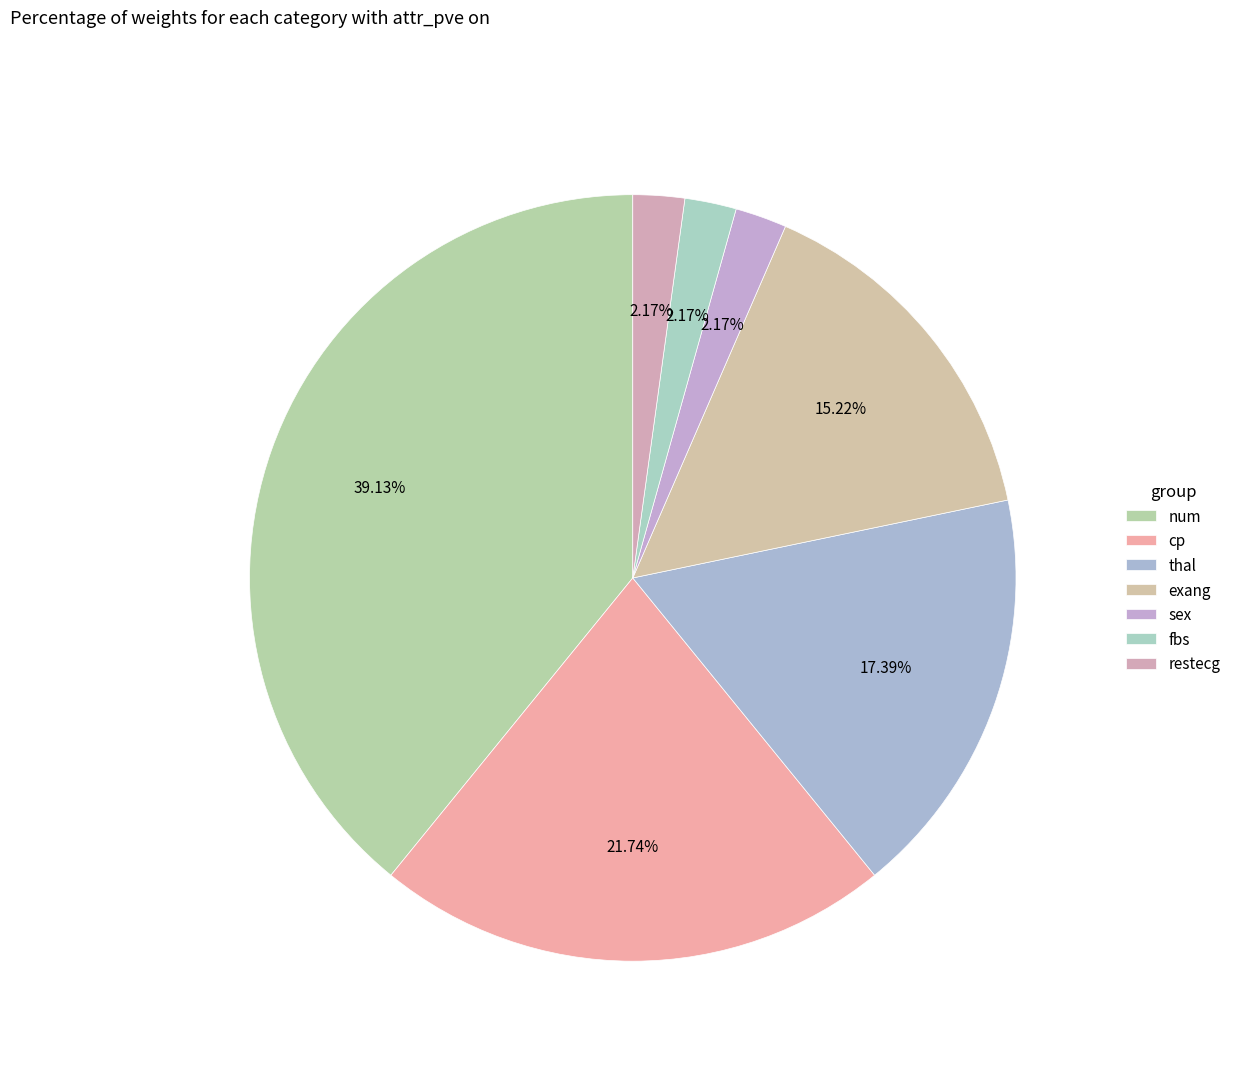

Count the number of slices in the pie.

7